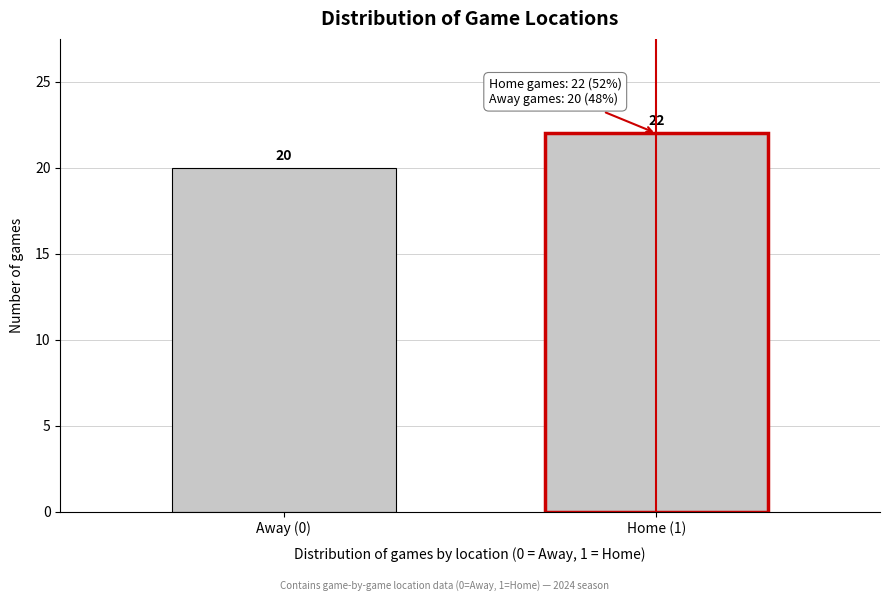

Reading left to right, list all the values displayed in this chart.

Away (0)=20	Home (1)=22